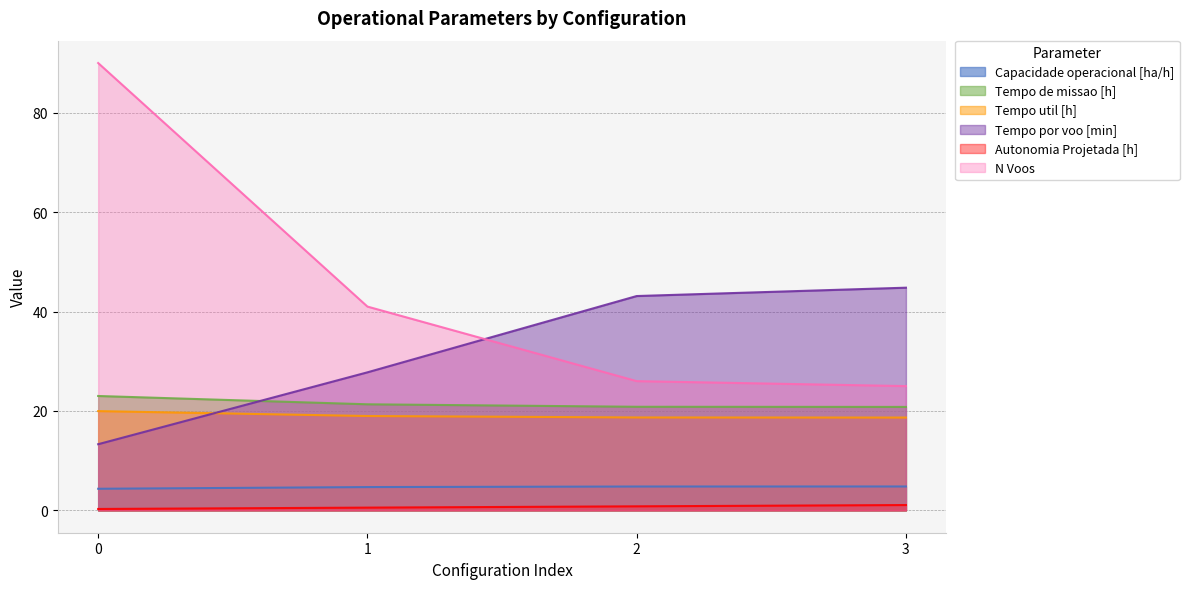

What is the difference between the Tempo por voo [min] values at 2 and 0?

29.8